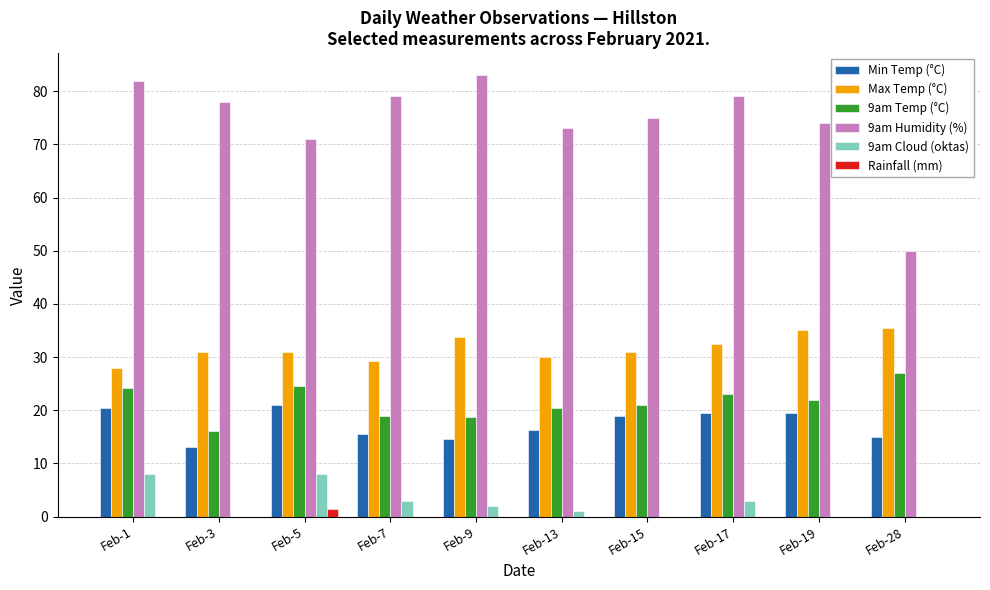

How many series are shown in this chart?

6